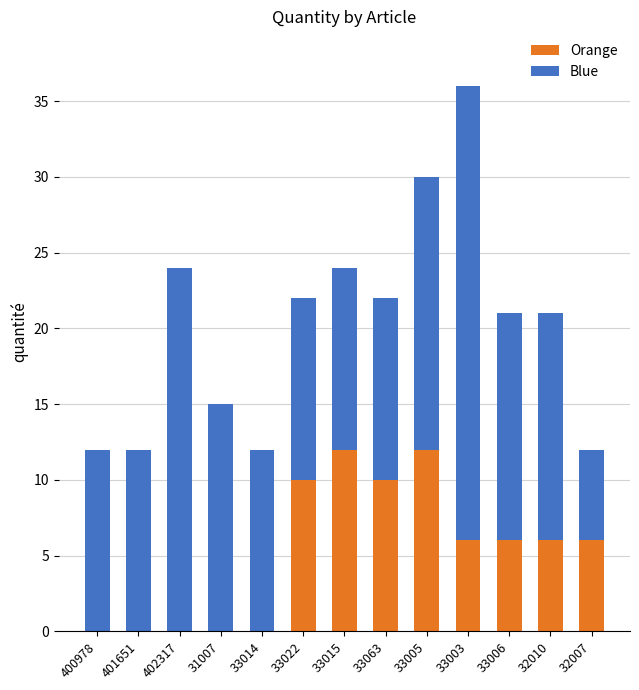

At which category is the sum across all series the highest?

33003